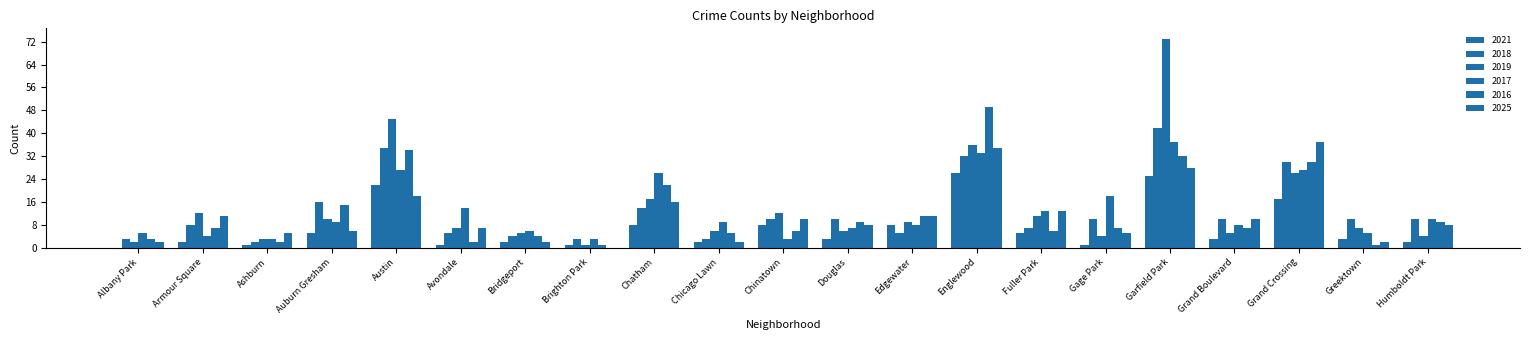

What is the total value across all series at Auburn Gresham?

61